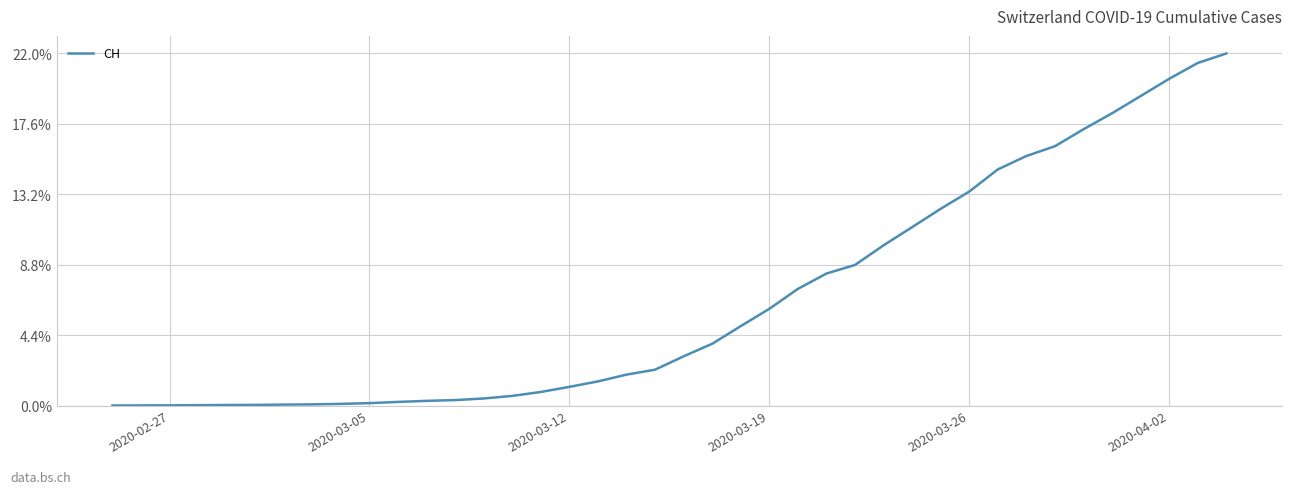

Reading left to right, what are all the values shown in this chart?

0	5	9	19	31	38	56	70	100	146	223	287	336	435	595	838	1156	1493	1913	2219	3047	3825	4917	5989	7224	8173	8707	9923	11048	12184	13251	14624	15454	16060	17110	18102	19168	20235	21217	21804